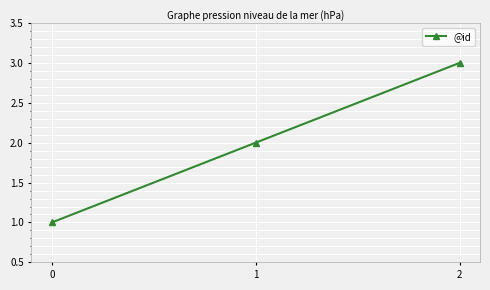

Reading left to right, what are all the values shown in this chart?

0=1	1=2	2=3